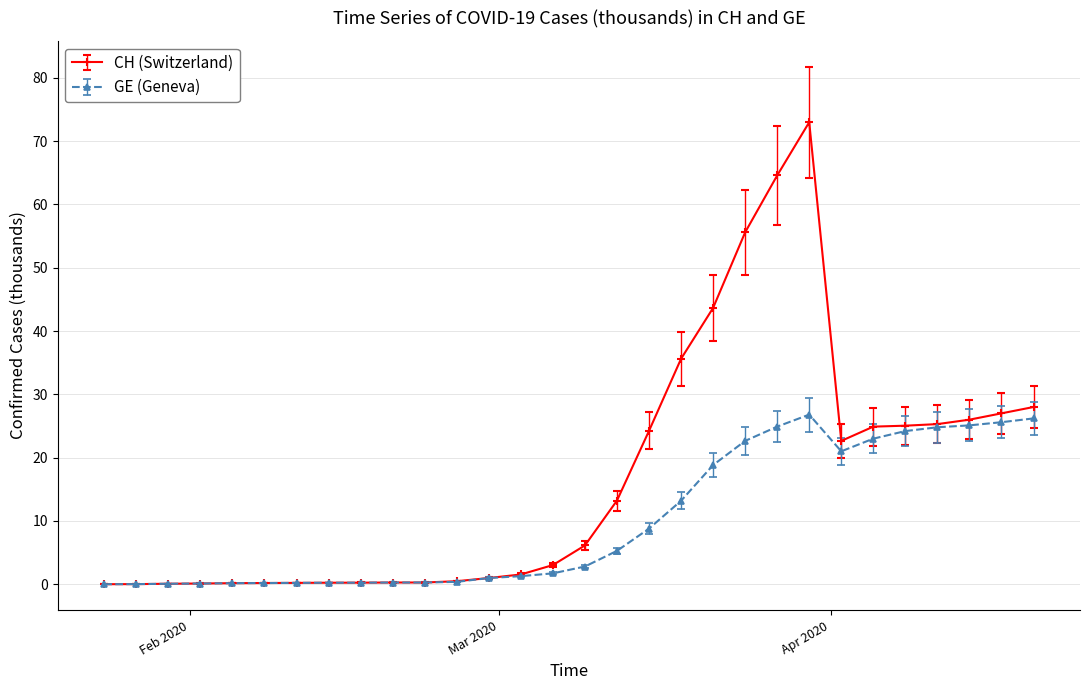

List the series in order of their peak value, lowest first.

GE (Geneva), CH (Switzerland)